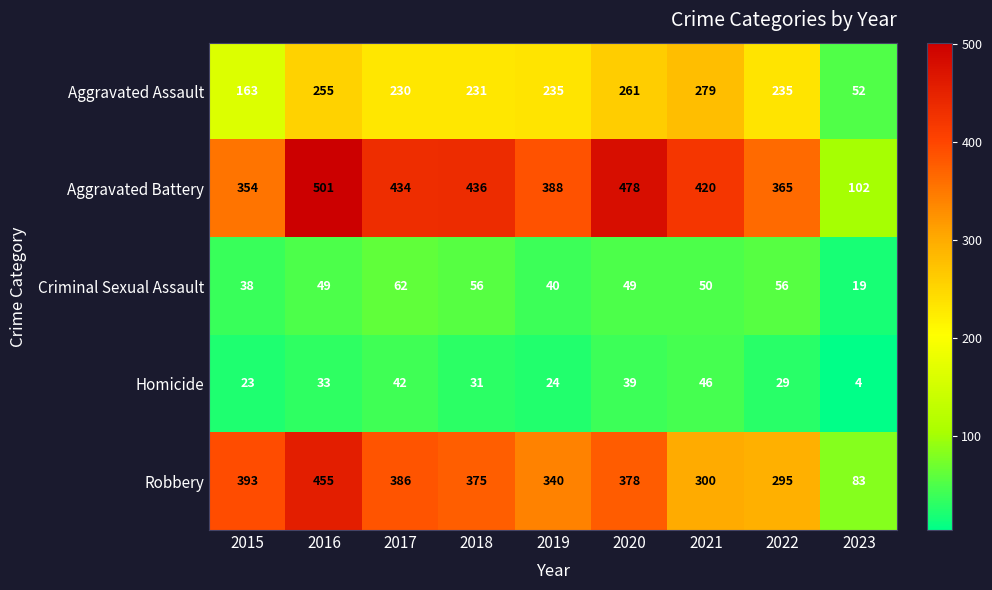

At how many categories does at least one series exceed 63?

9